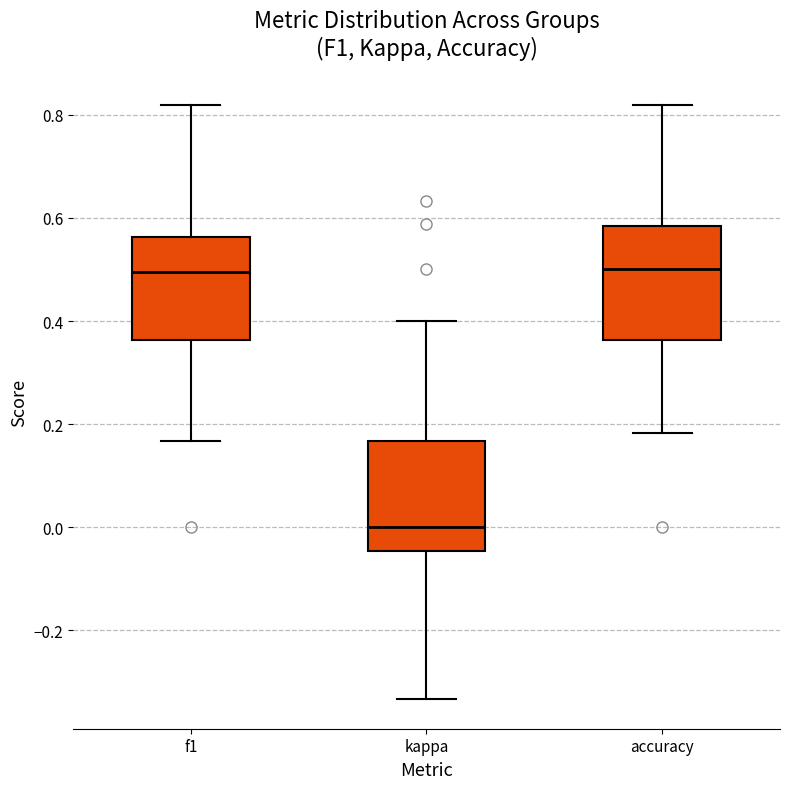

Reading left to right, read every box against the y-axis: the position of its median line, the range the box covers, and the ends of its whiskers. The values are not printed on the chart, so give them approximately, as read against the axis.

f1: median 0.50, box 0.36 to 0.56, whiskers 0.16 to 0.82
kappa: median 0.00, box -0.04 to 0.16, whiskers -0.34 to 0.40
accuracy: median 0.50, box 0.36 to 0.58, whiskers 0.18 to 0.82